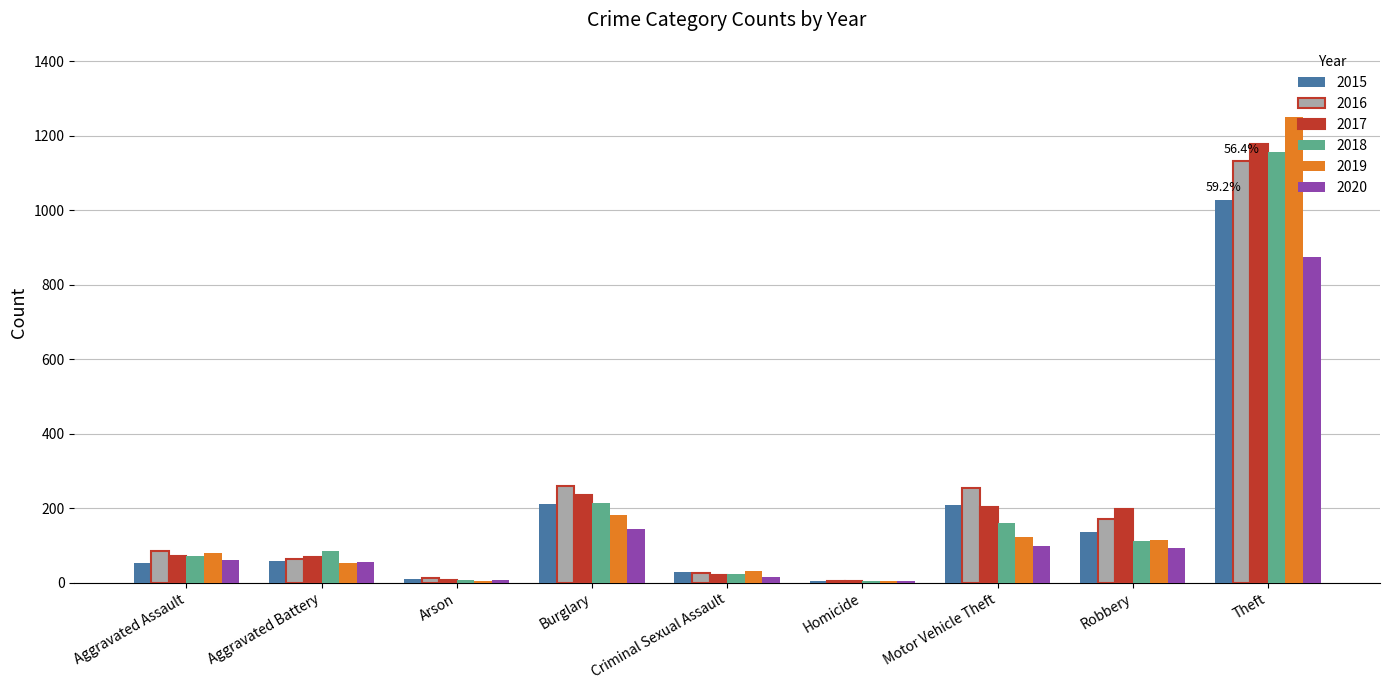

The 2019 series shows 71 at Motor Vehicle Theft. True or false?

False